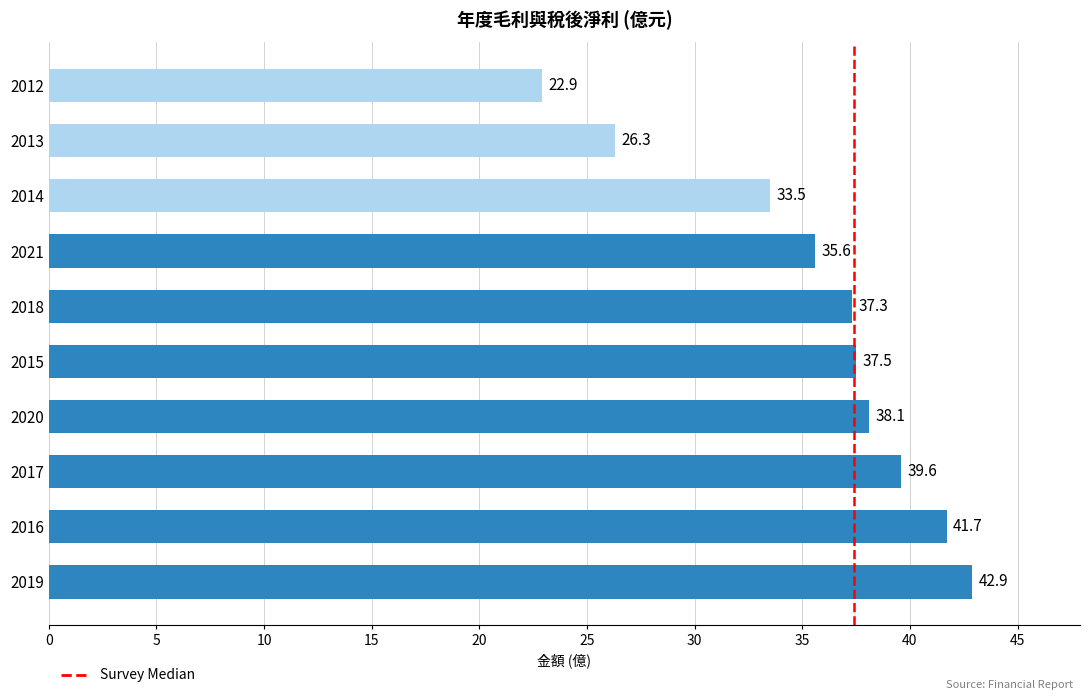

Count the number of categories in the chart.

10